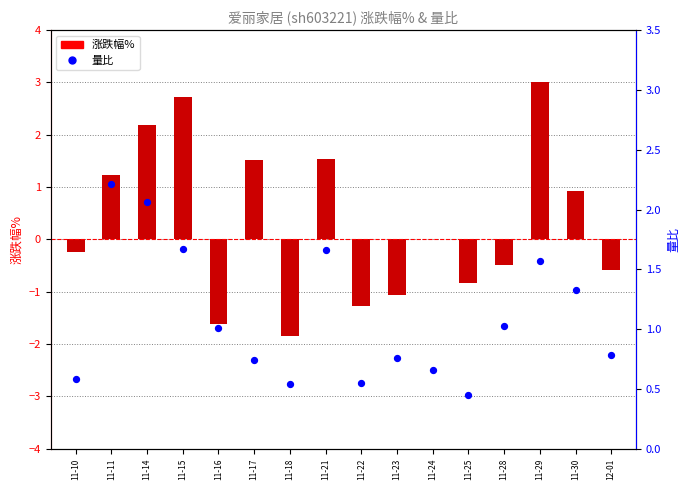

Which series reaches the minimum Y coordinate?

涨跌幅%